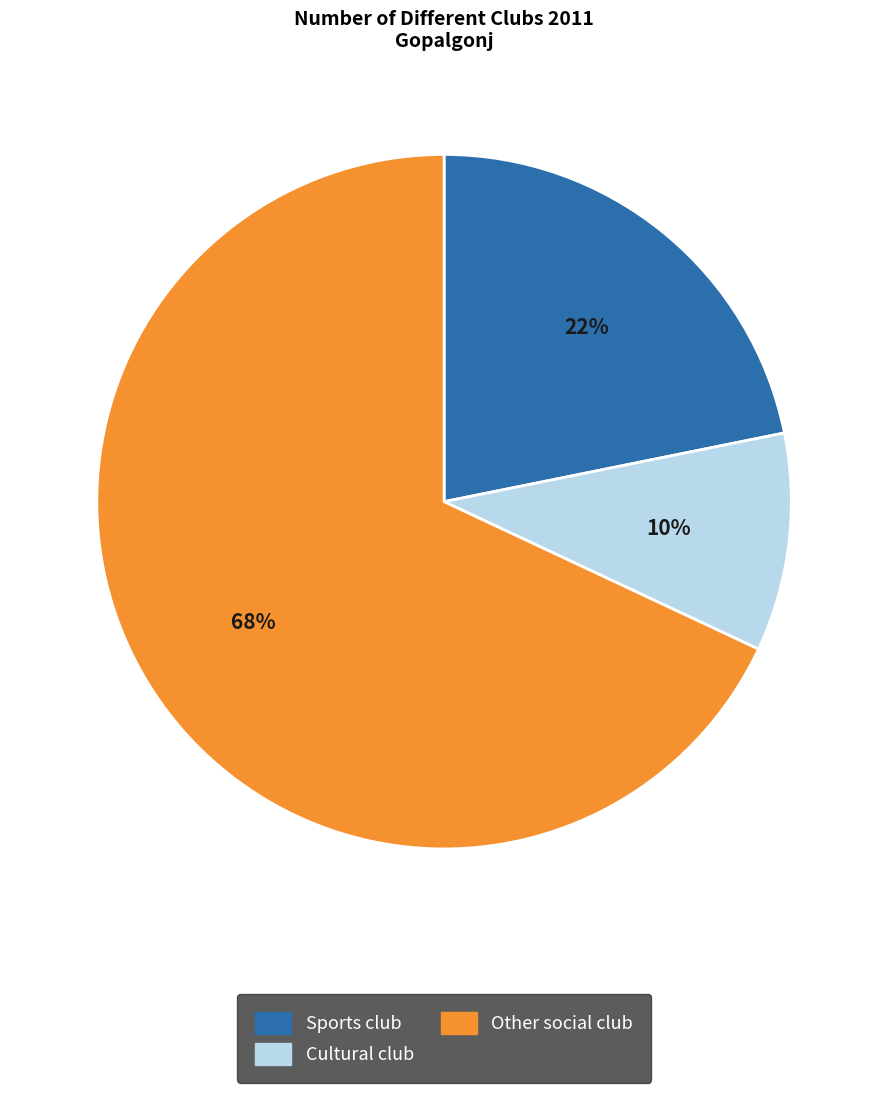

To the nearest percent, what is the average slice percentage?

33%